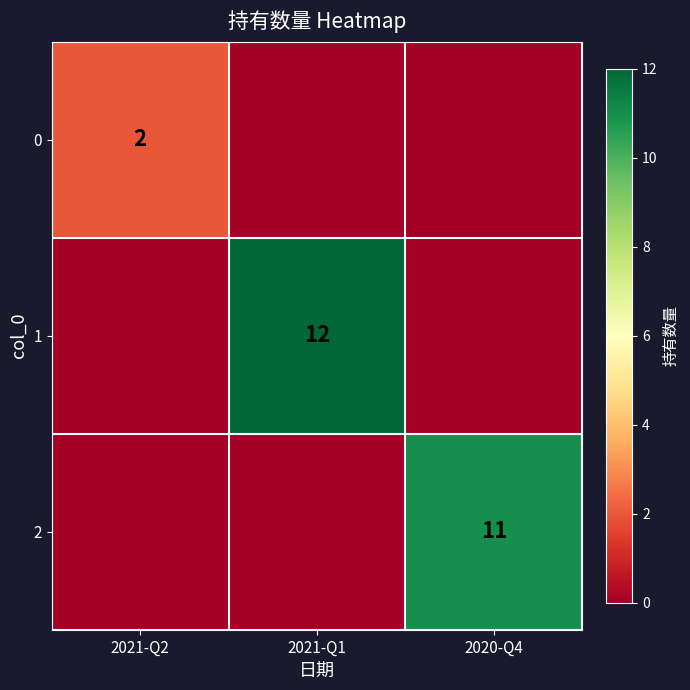

Is it true that 0 equals 2 at 2021-Q2?

True